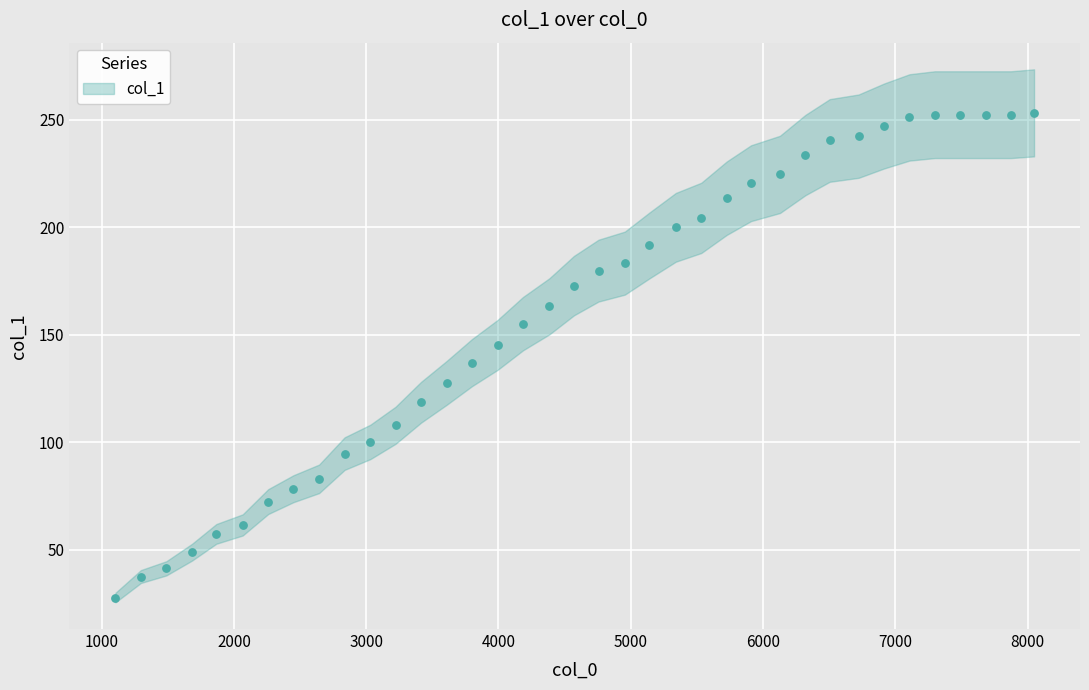

What is the range of Y values (max minus min)?

225.4